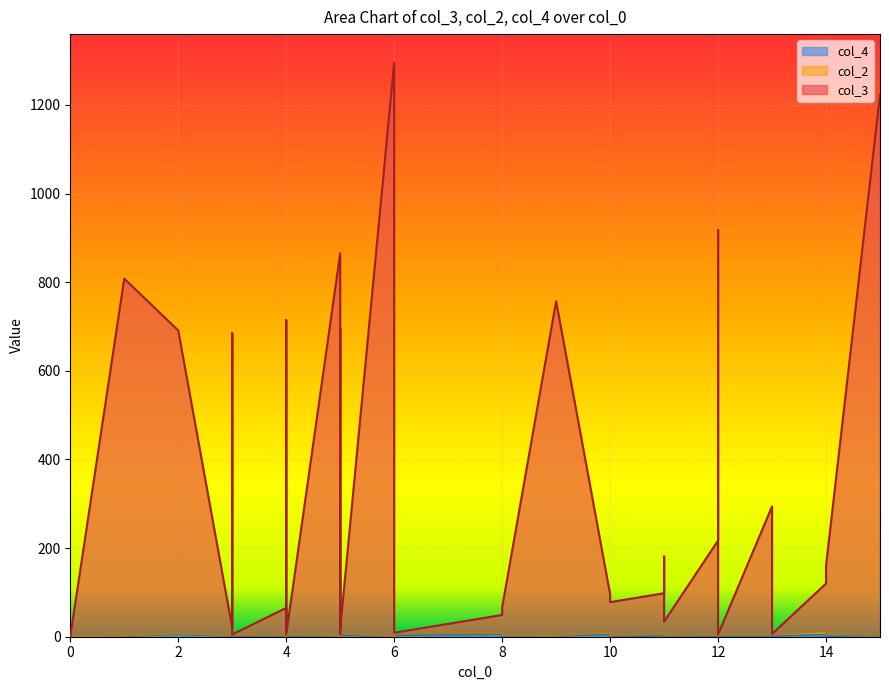

How many values in the col_4 series are below 1?

6